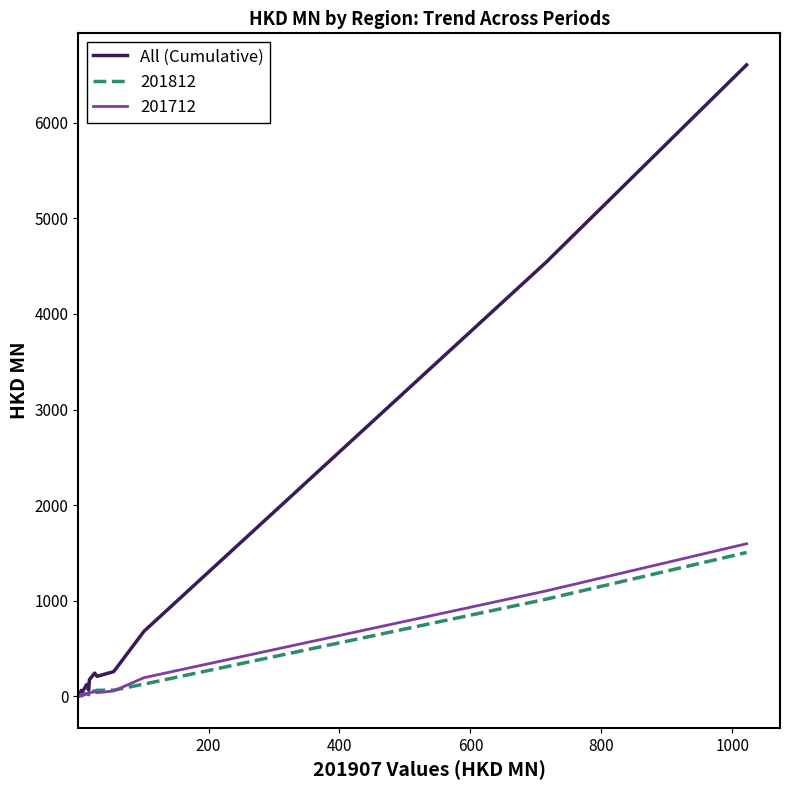

Which series has the largest total across all categories?

All (Cumulative)